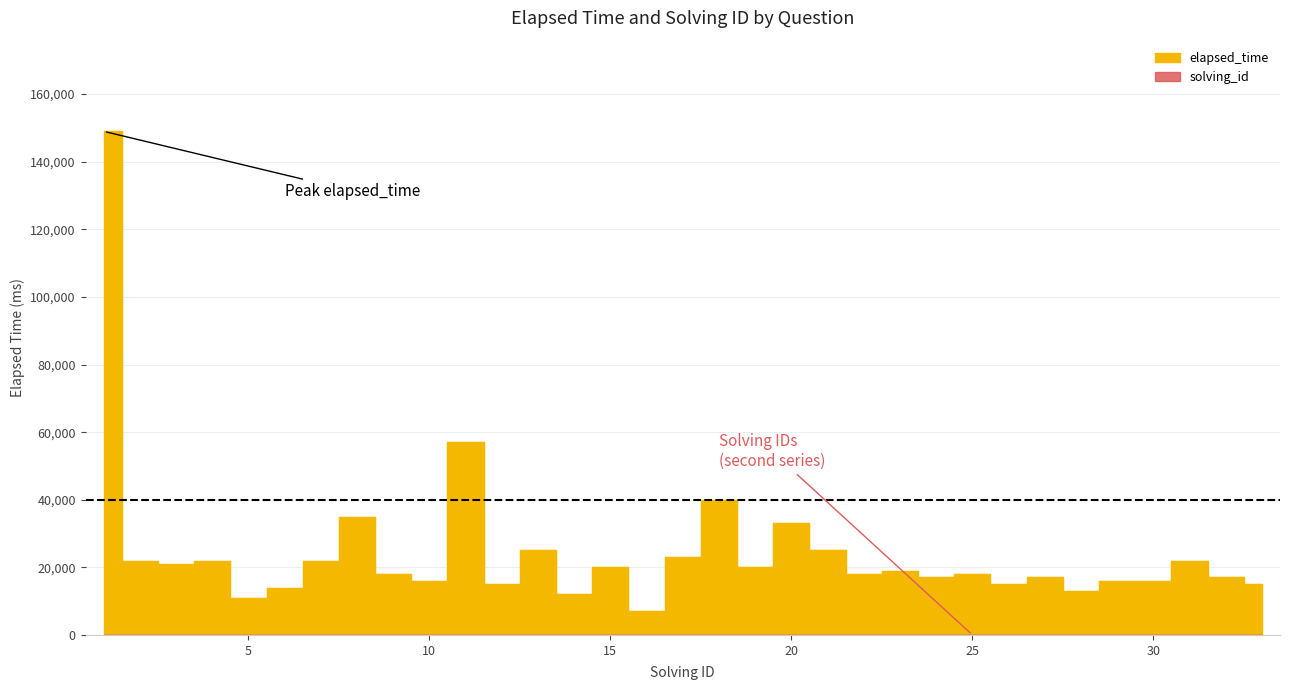

What is the difference between the maximum and second lowest values in the solving_id series?

31